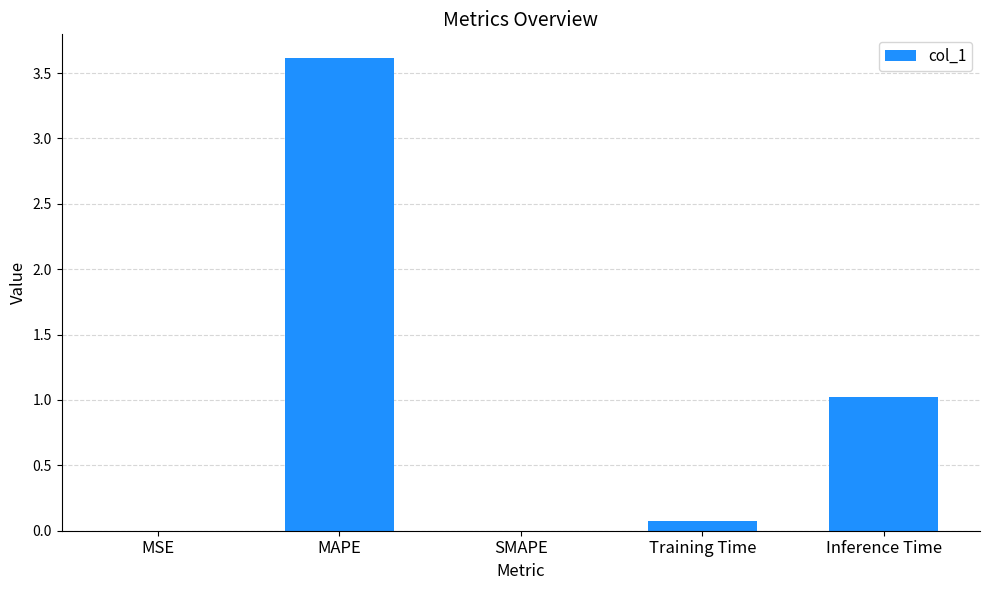

Which category has the highest value across all series?

MAPE